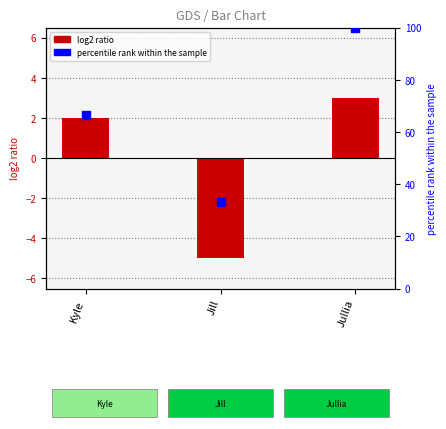

At how many categories does at least one series exceed 59?

2